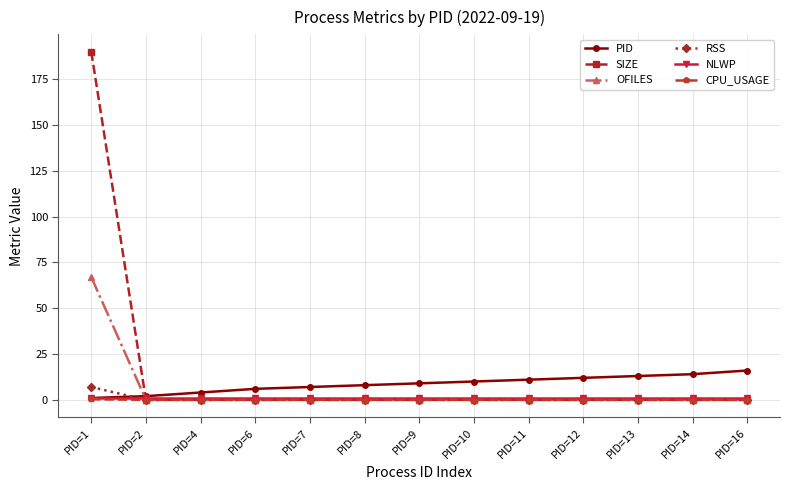

Does the chart have visible grid lines?

Yes